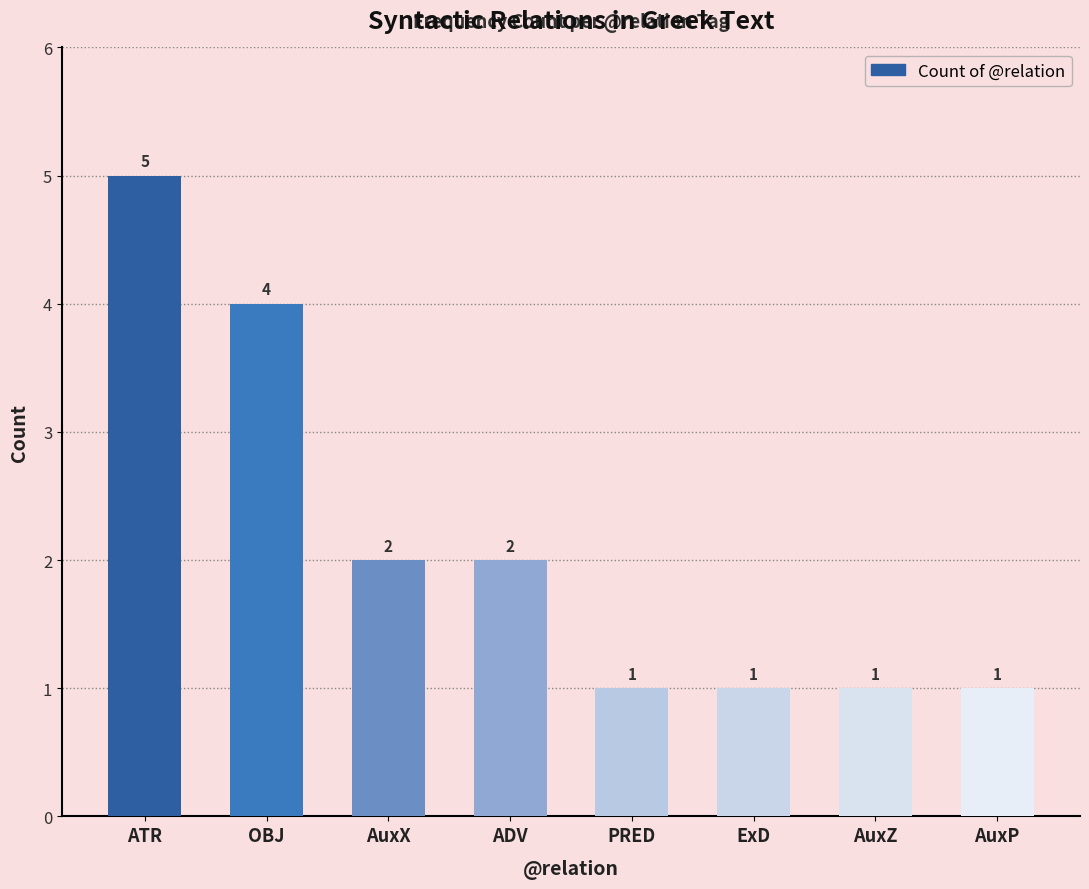

The chart shows a value of 1 at AuxP. True or false?

True